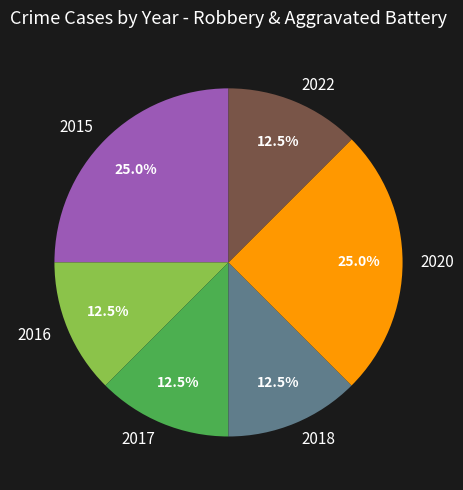

What is the ratio of the value at 2016 to the value at 2022?

1.0